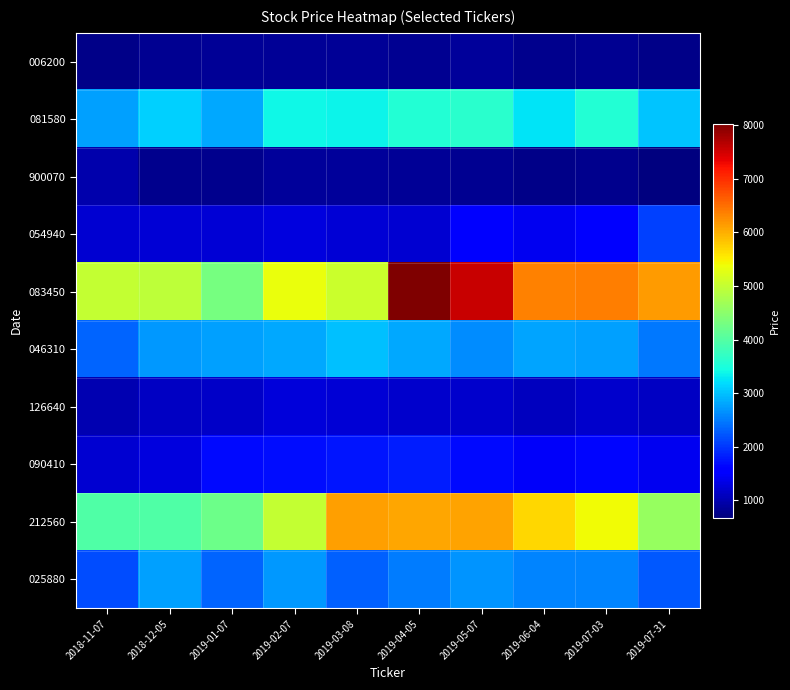

Which series has the largest total across all categories?

083450